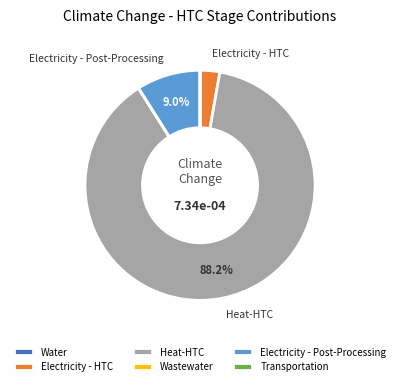

Is Heat-HTC the majority of the pie?

Yes